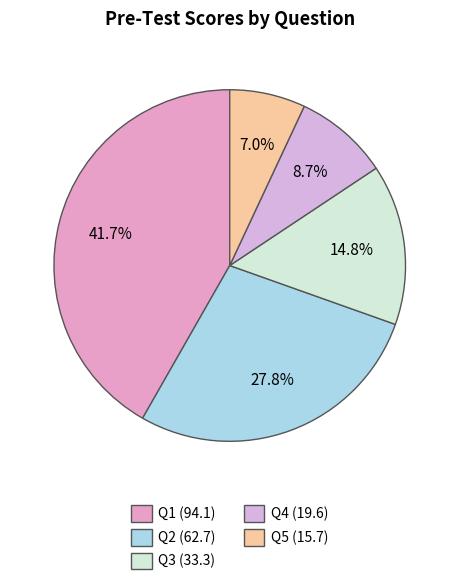

Which slice is the largest?

Q1